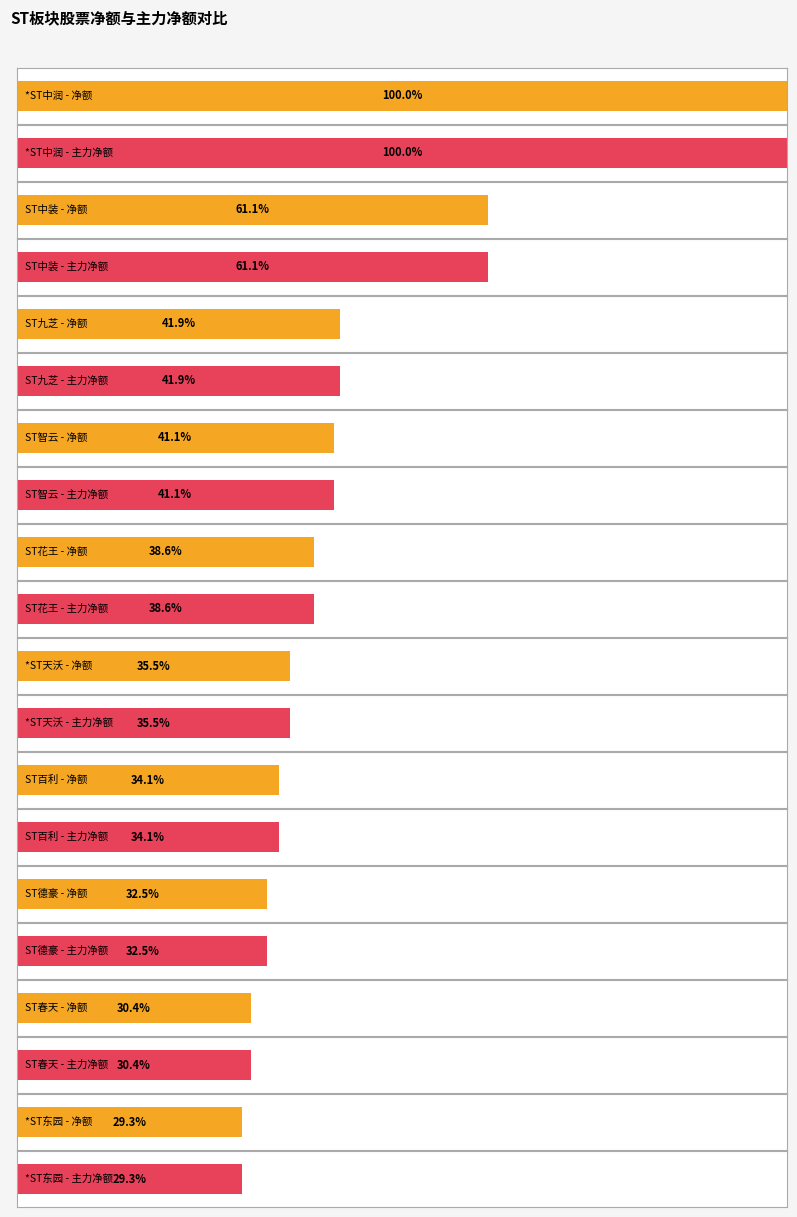

List the series in order of their peak value, highest first.

净额, 主力净额